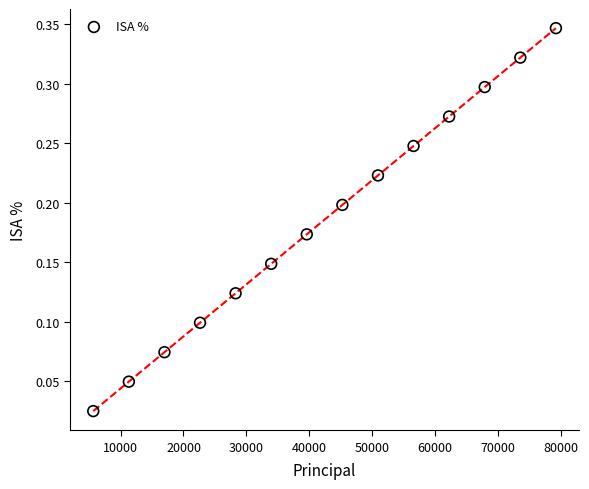

What is the range of X values (max minus min)?

73542.6